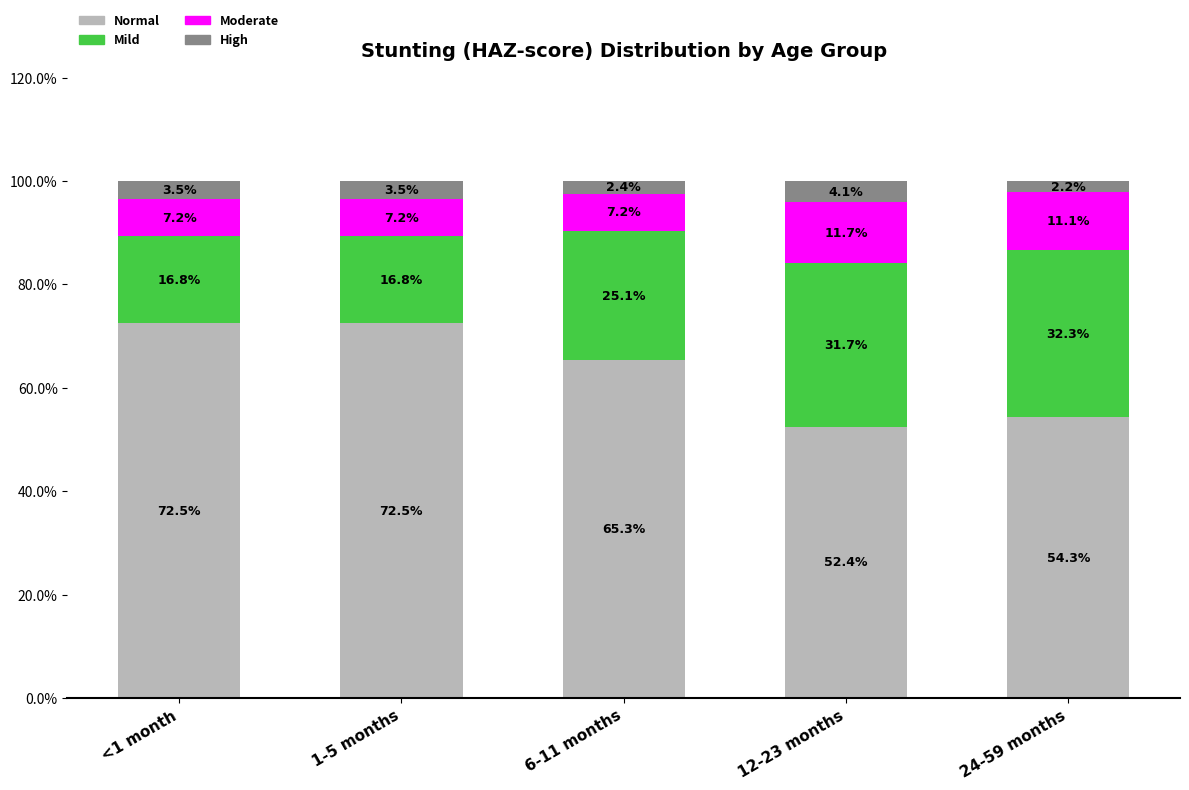

Does the chart contain any negative values?

No